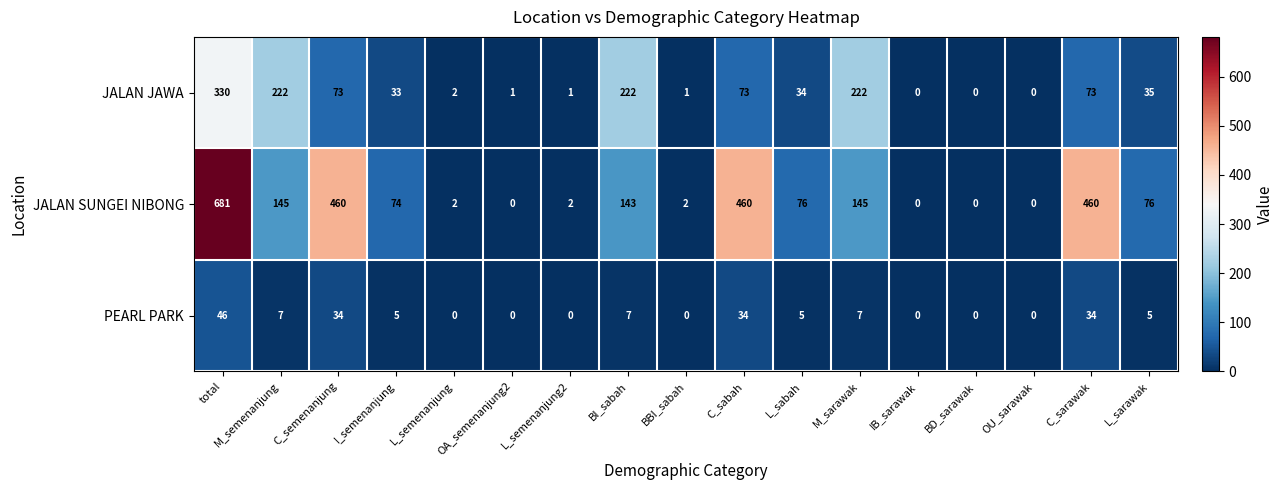

What is the spread (max minus min) of values at I_semenanjung?

69